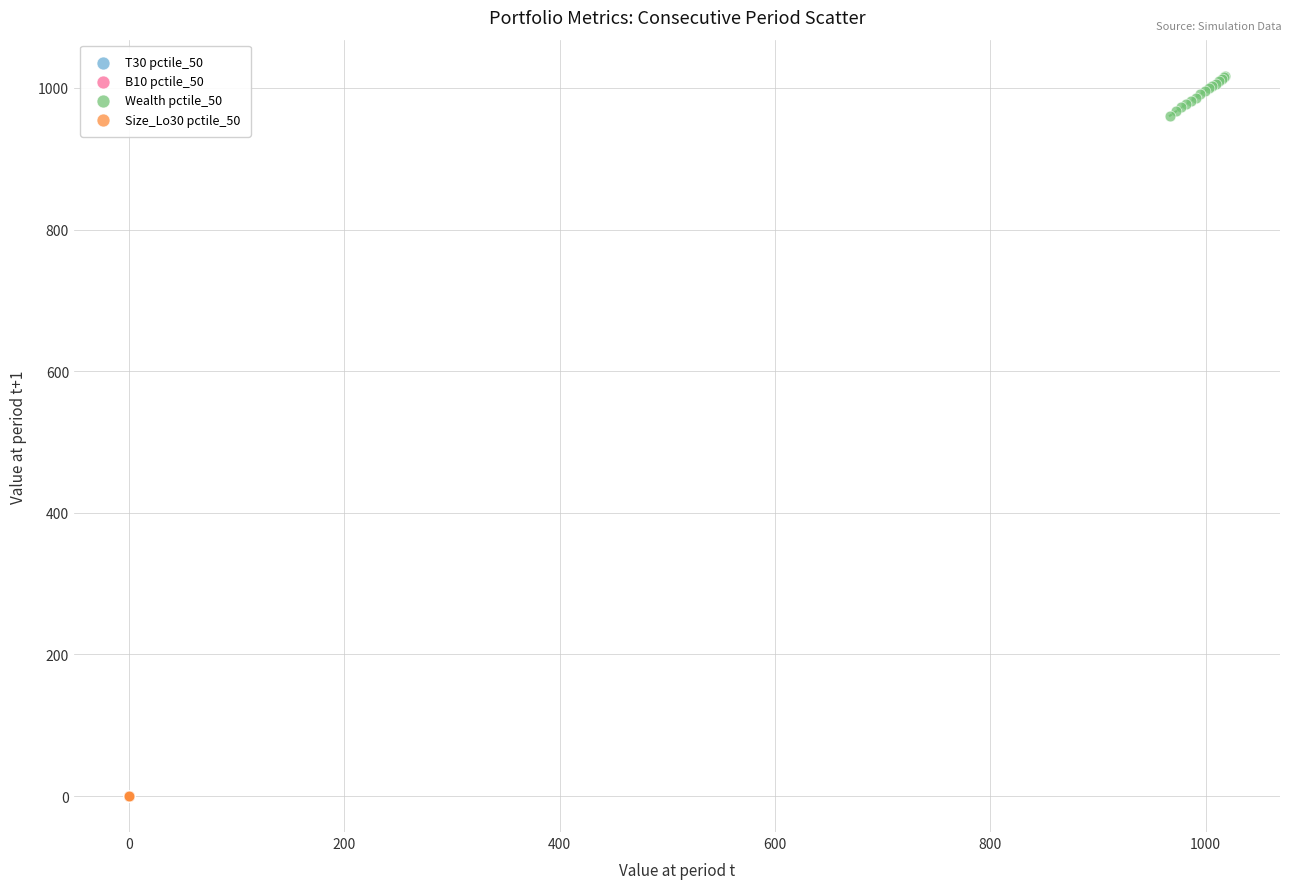

Which series has the largest Y range (max minus min)?

Wealth pctile_50